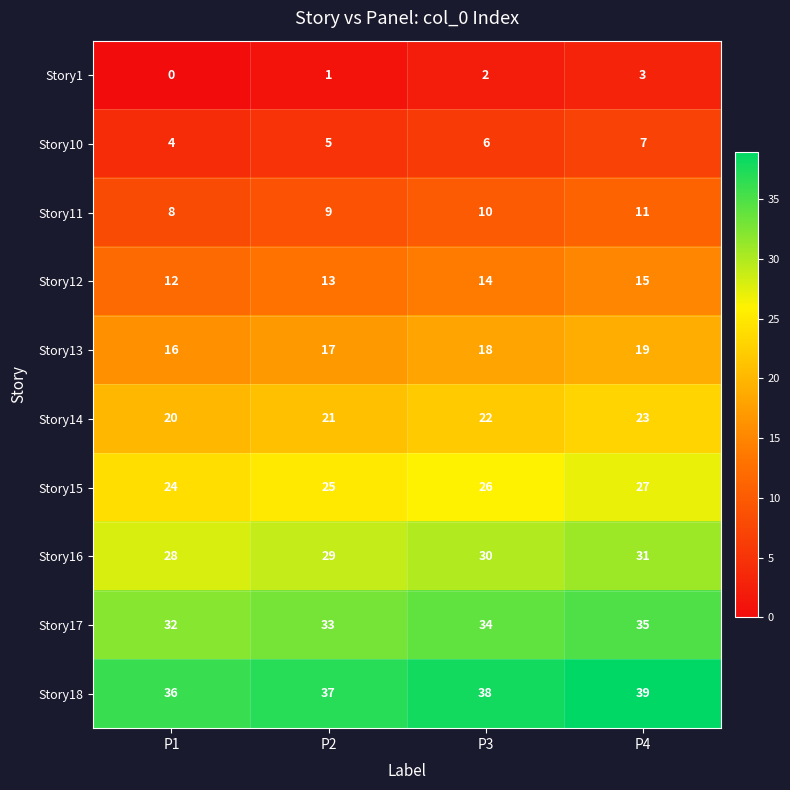

At how many categories does at least one series exceed 2?

4